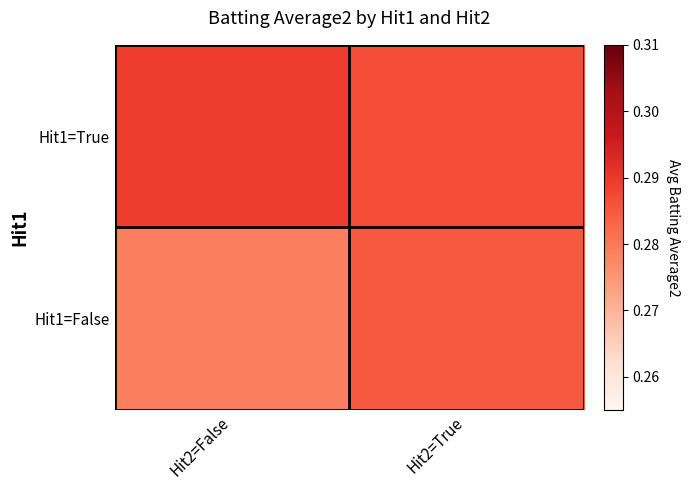

How many categories are shown in the chart?

2